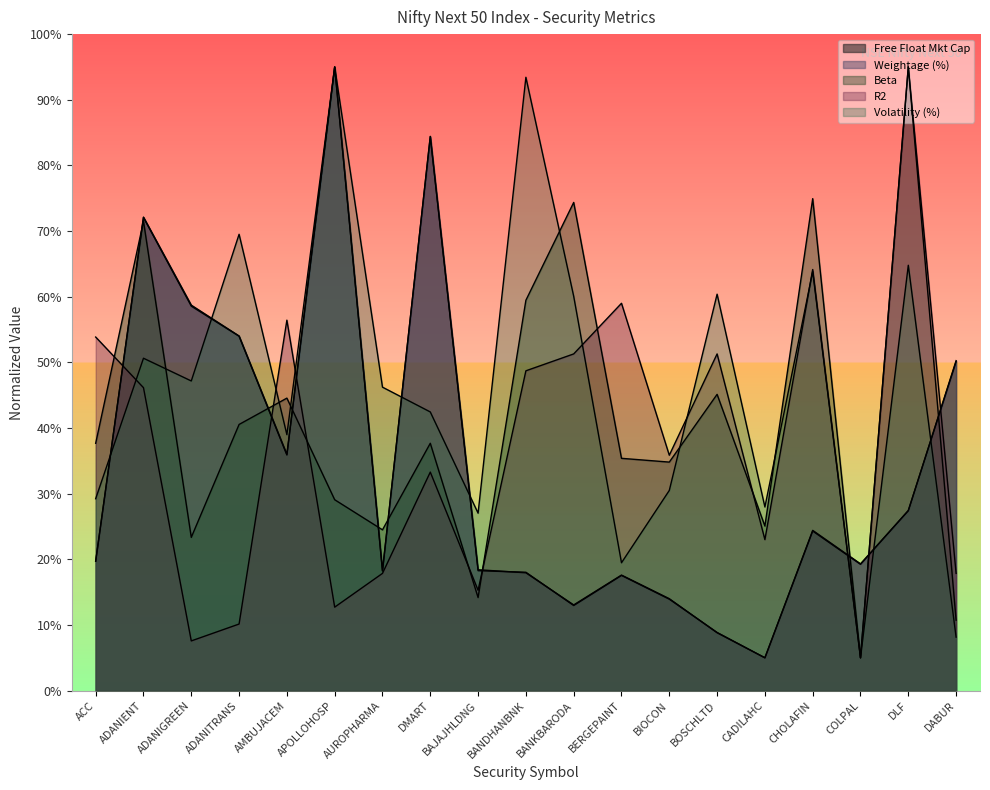

How many times do Weightage (%) and Volatility (%) cross each other?

9